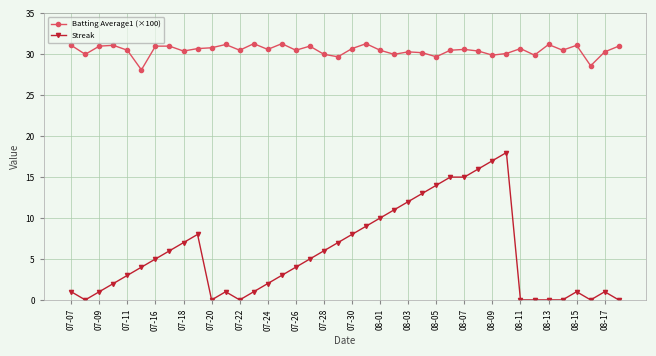

Which series has the largest total across all categories?

Batting Average1 (×100)